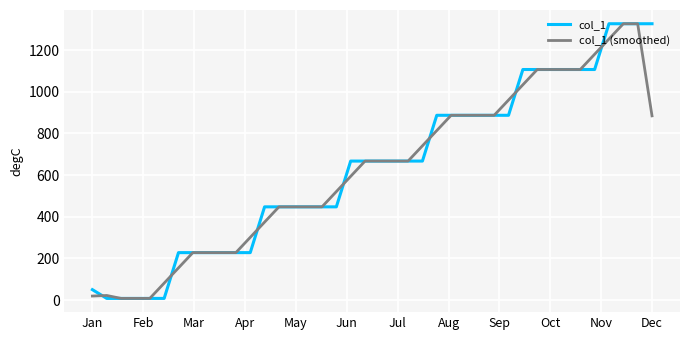

What is the maximum value for col_1 (smoothed)?

1326.1